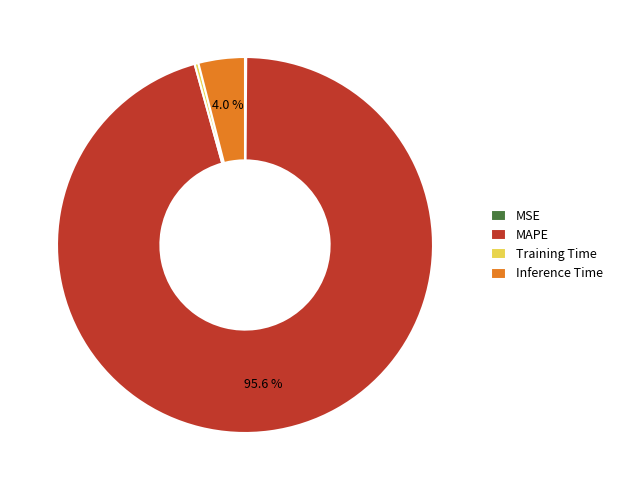

What is the largest slice in the pie chart?

MAPE